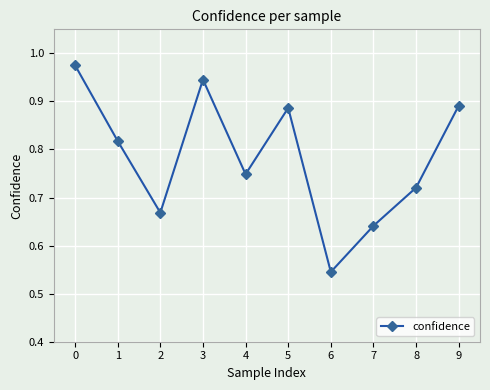

At which category does the data reach its first local valley?

2